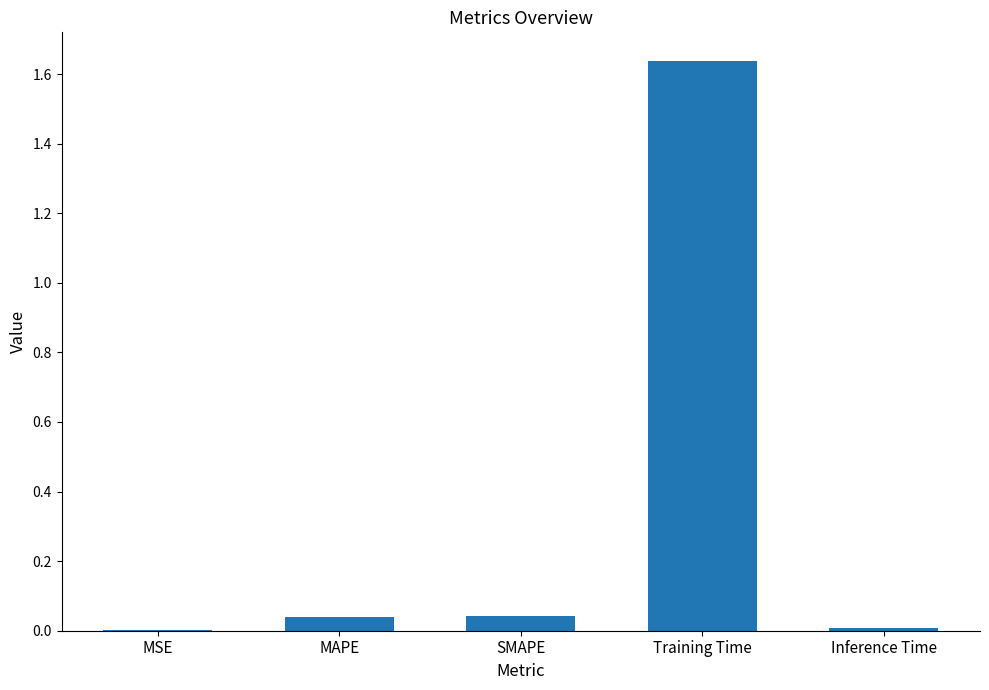

What is the sum of all values?

1.7